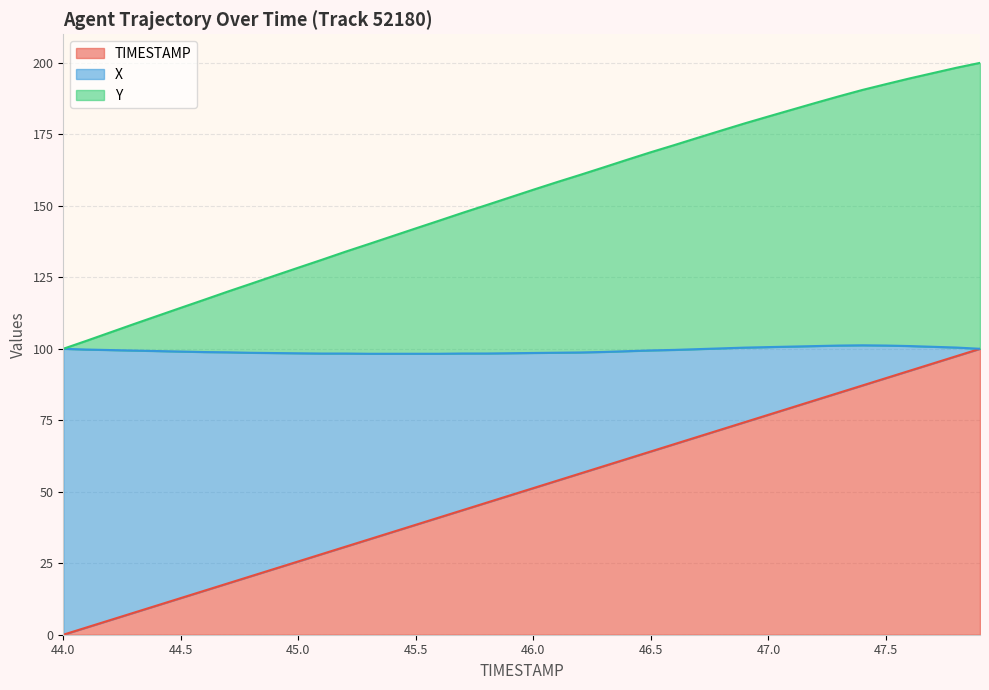

Which series changed the most between 46.5 and 47.5?

TIMESTAMP